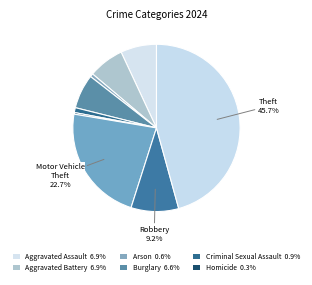

Rank the categories by value from lowest to highest.

Homicide, Arson, Criminal Sexual Assault, Burglary, Aggravated Battery, Aggravated Assault, Robbery, Motor Vehicle Theft, Theft